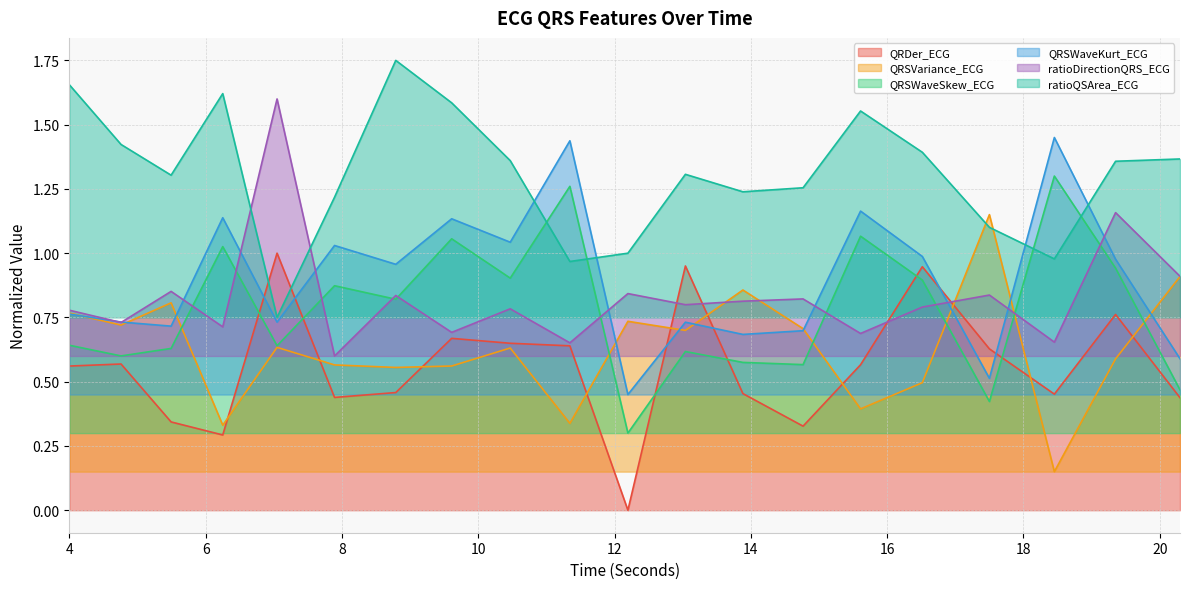

At which category does ratioDirectionQRS_ECG reach its first local valley?

4.7578125